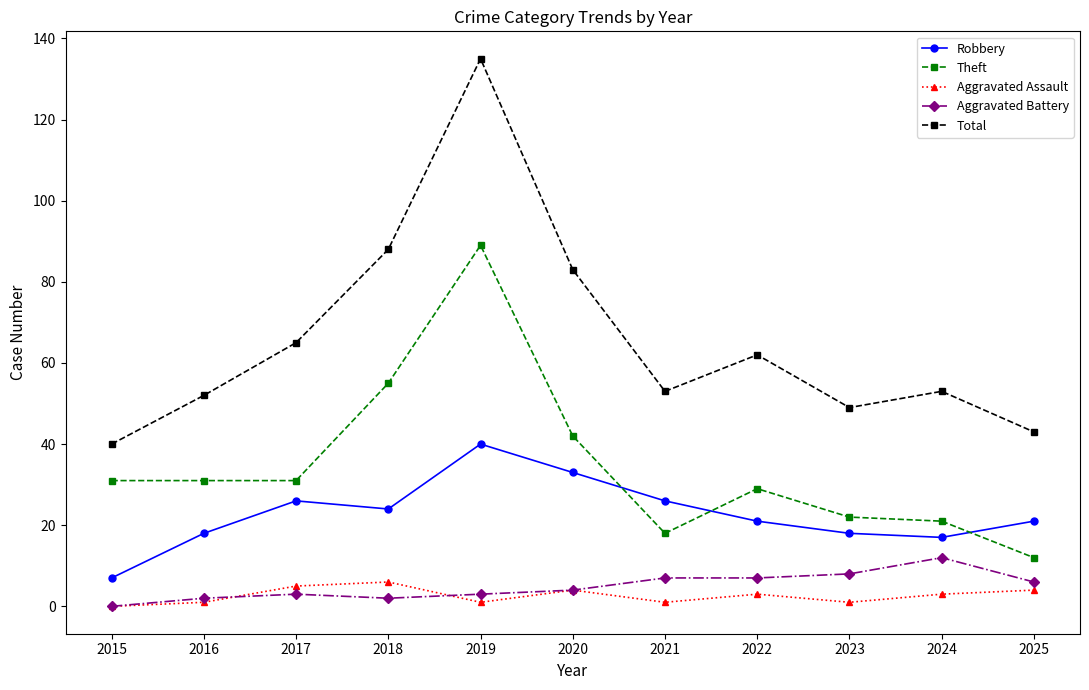

What are all the series names shown in the legend?

Robbery, Theft, Aggravated Assault, Aggravated Battery, Total